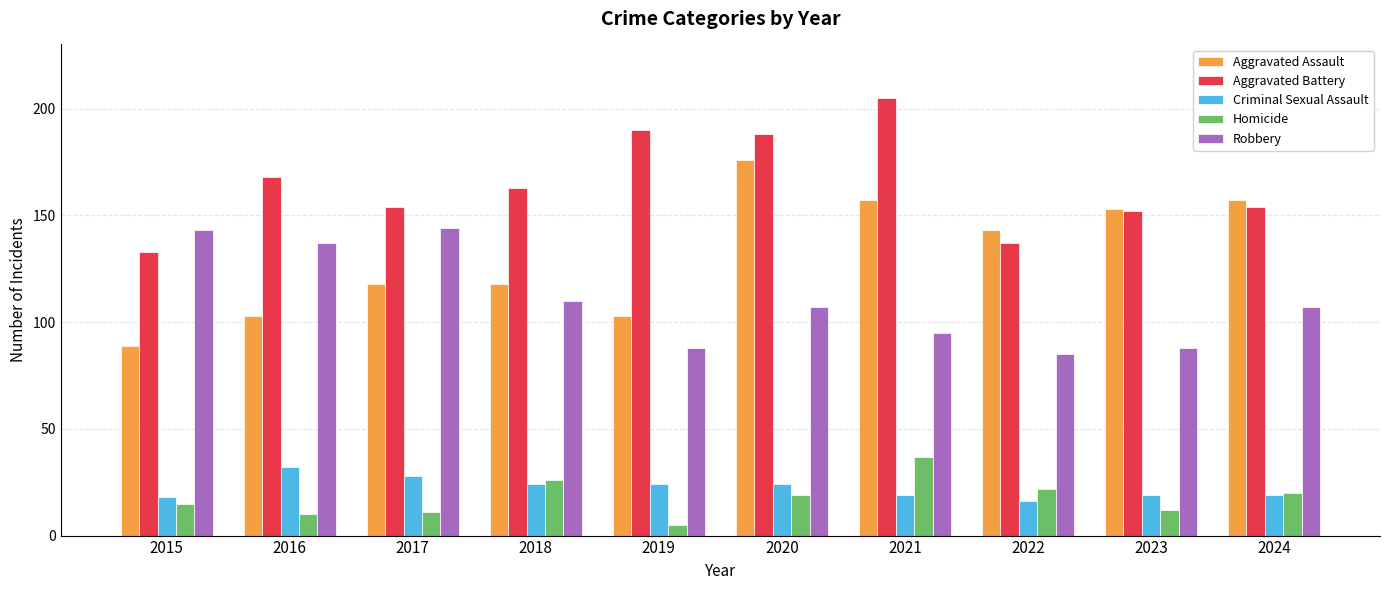

What is the value of the Robbery bar at the 6th from the left?

107